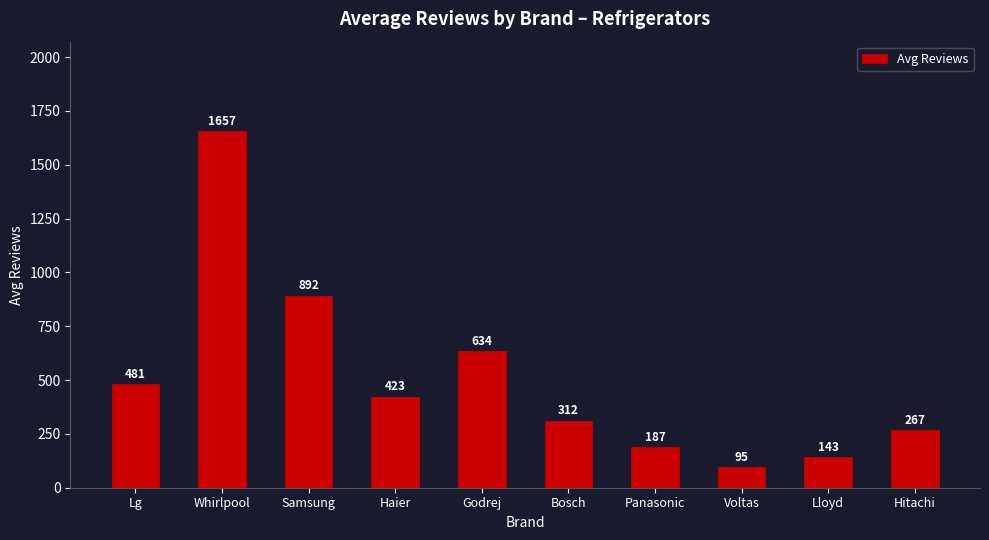

Reading right to left, extract all data points from this chart.

Hitachi=267	Lloyd=143	Voltas=95	Panasonic=187	Bosch=312	Godrej=634	Haier=423	Samsung=892	Whirlpool=1657	Lg=481